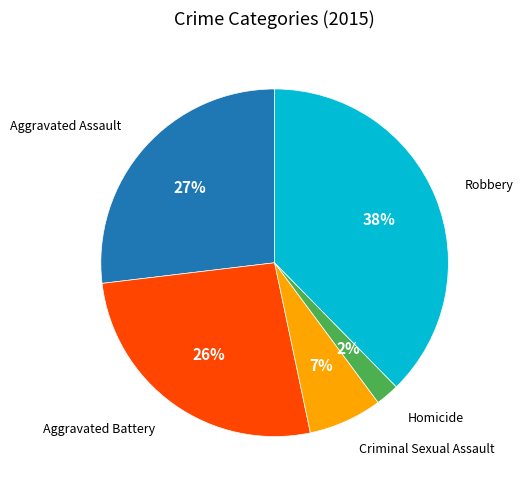

To the nearest percent, what percentage of the pie is Aggravated Battery?

26%